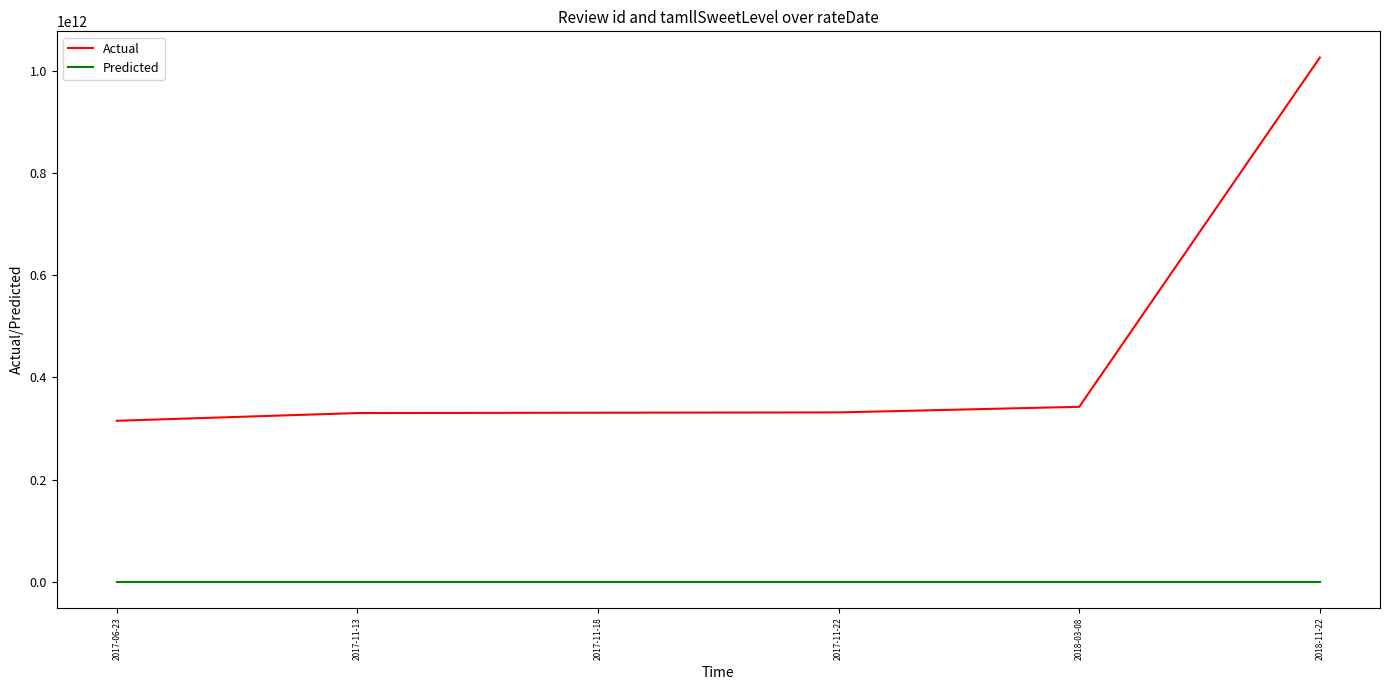

True or false: Predicted and Actual cross at least once.

False